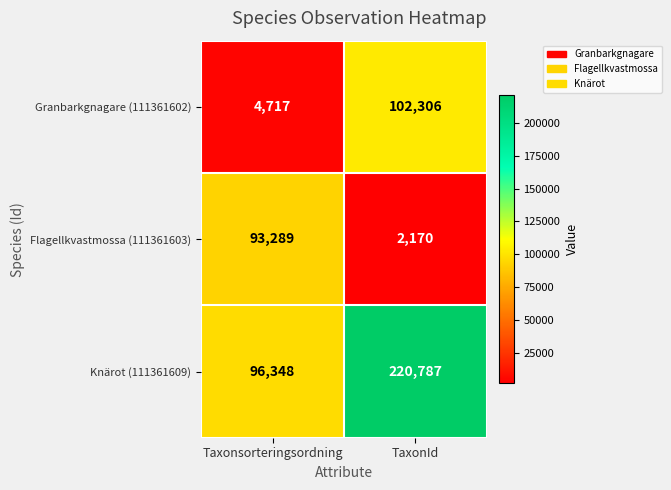

What is the greatest value displayed?

220787